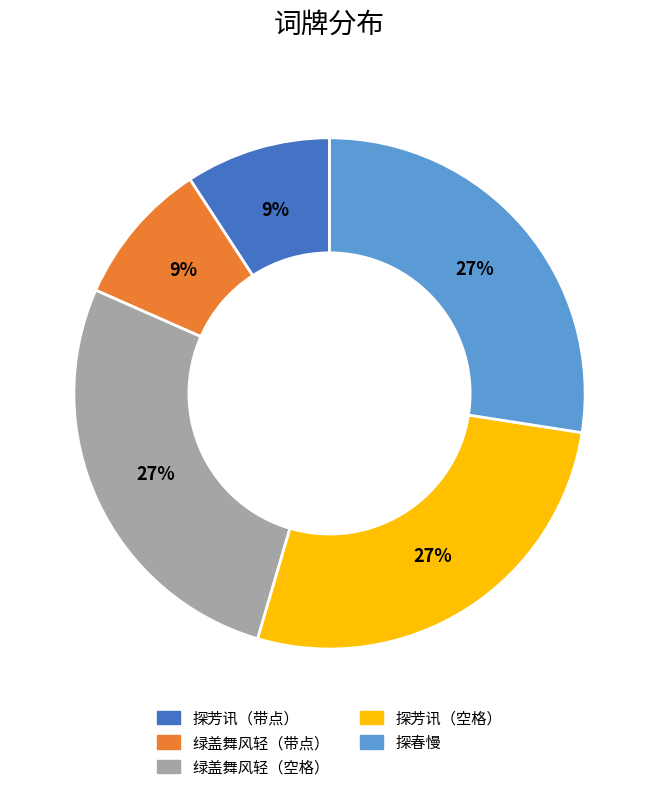

To the nearest percent, what is the difference between the largest and smallest slice percentages?

18%